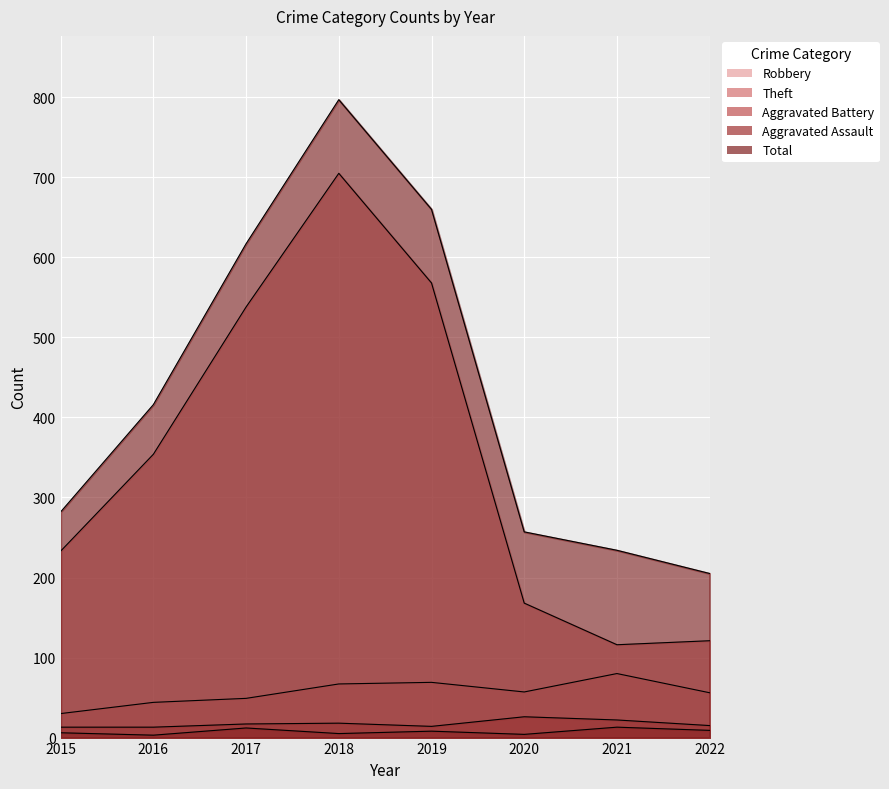

Is it true that Theft equals 116 at 2021?

True